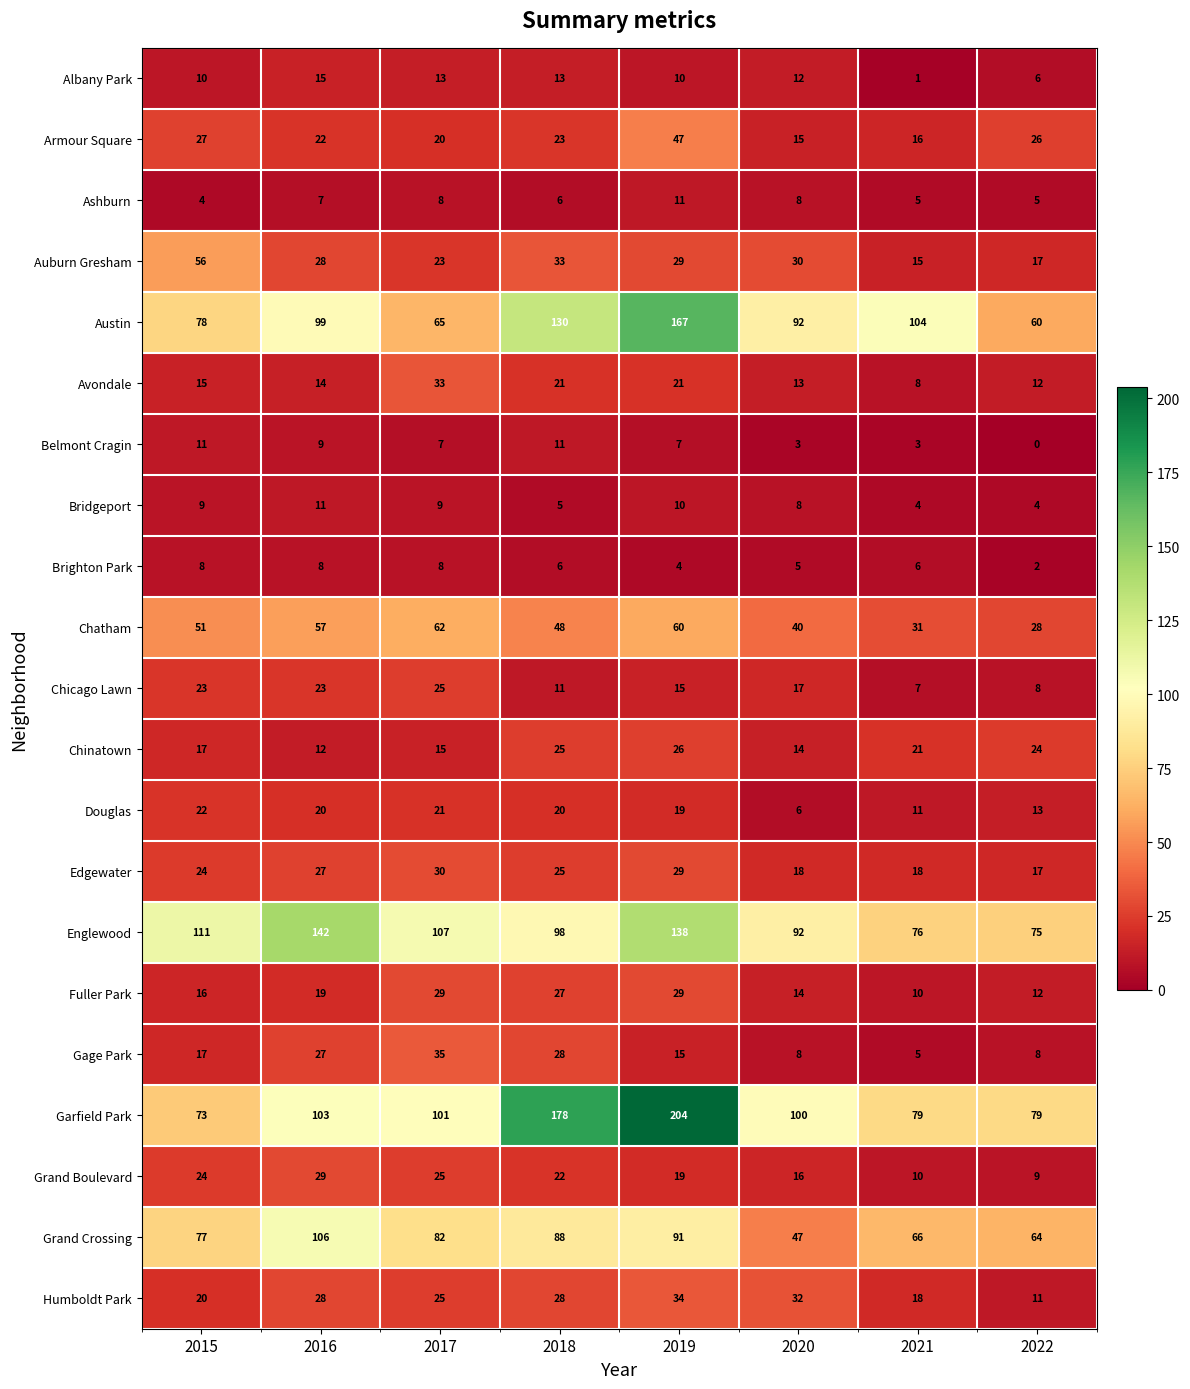

What is the minimum value for Bridgeport?

4